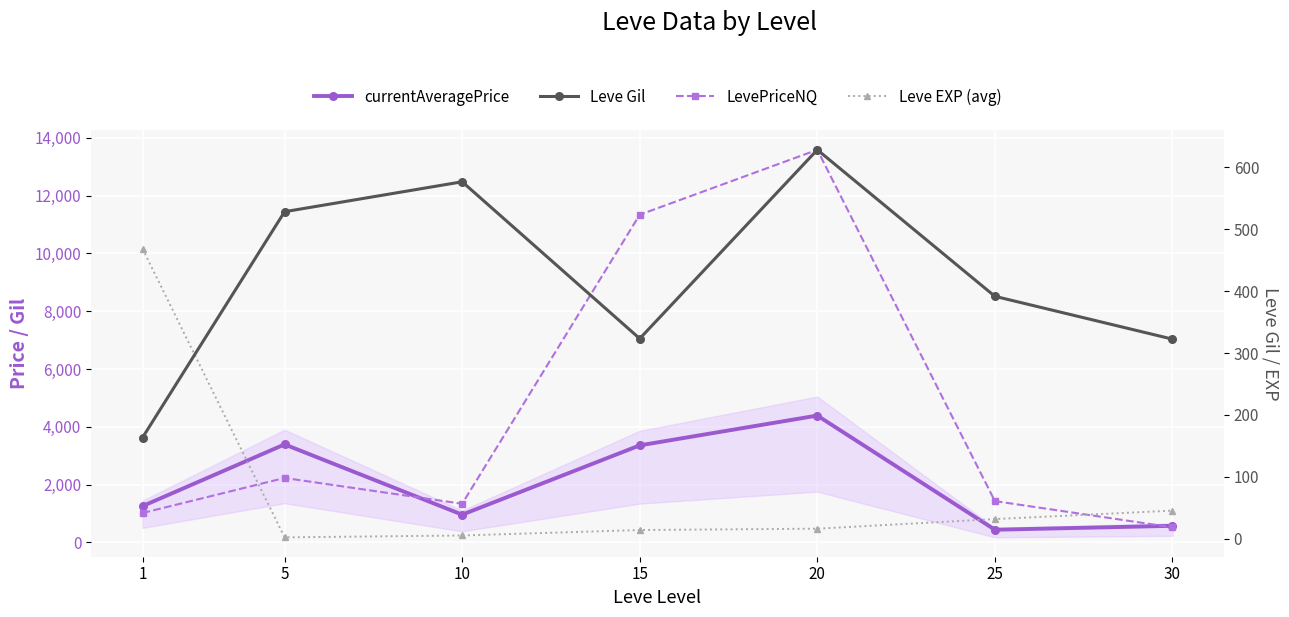

Rank the series at 5 from lowest to highest value.

Leve EXP (avg), Leve Gil, LevePriceNQ, currentAveragePrice